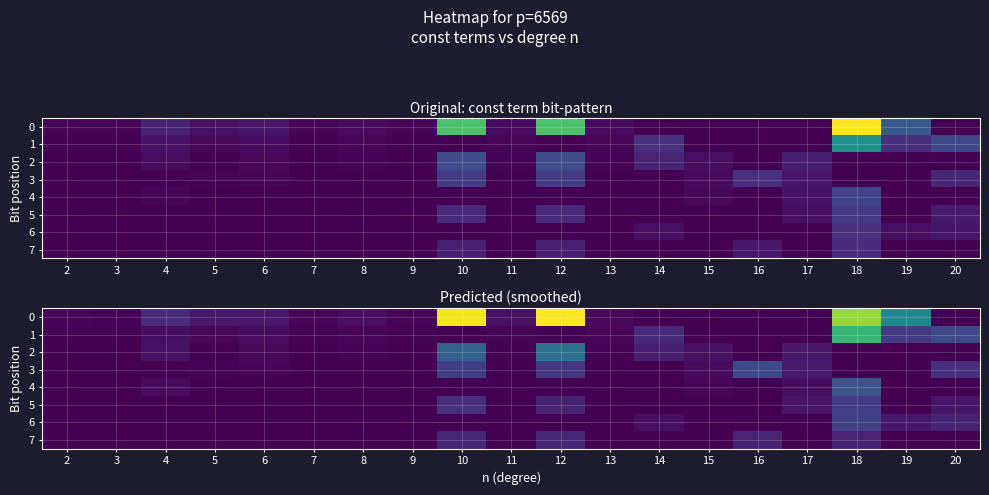

Which category has the lowest value across all series?

14